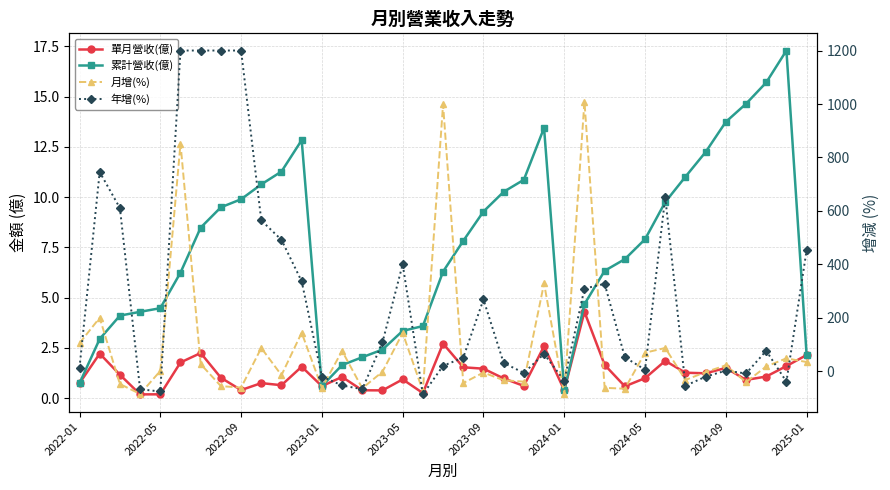

Count the number of categories in the chart.

37